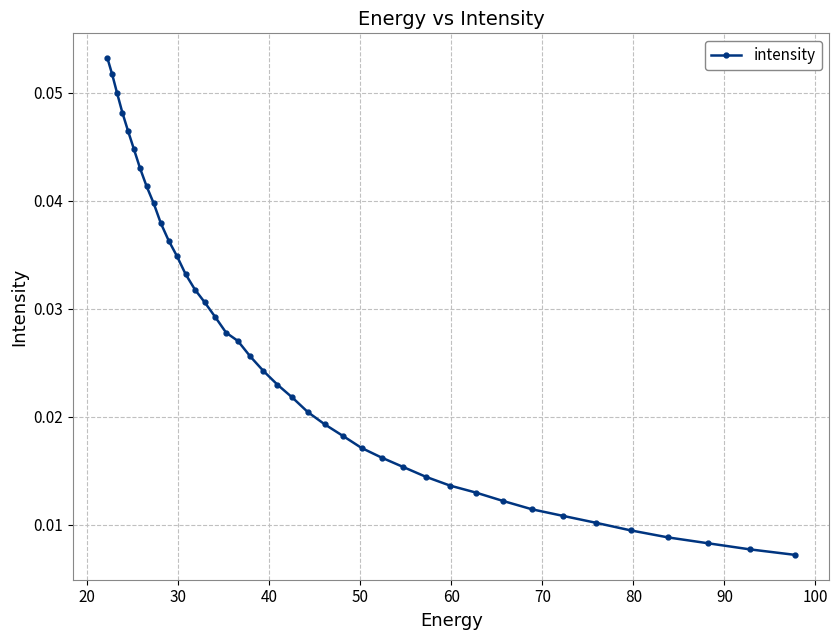

How many values are between 0 and 1?

40